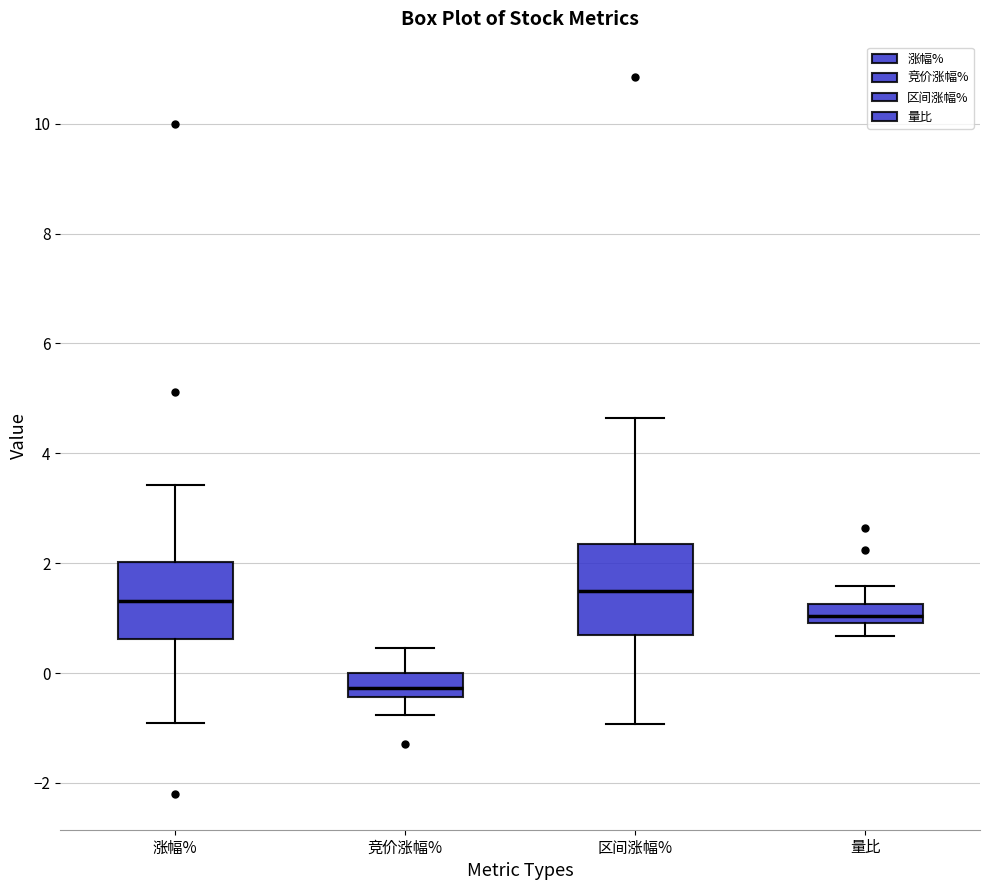

Comparing the boxes themselves (not the whiskers), which one is the tallest?

区间涨幅%